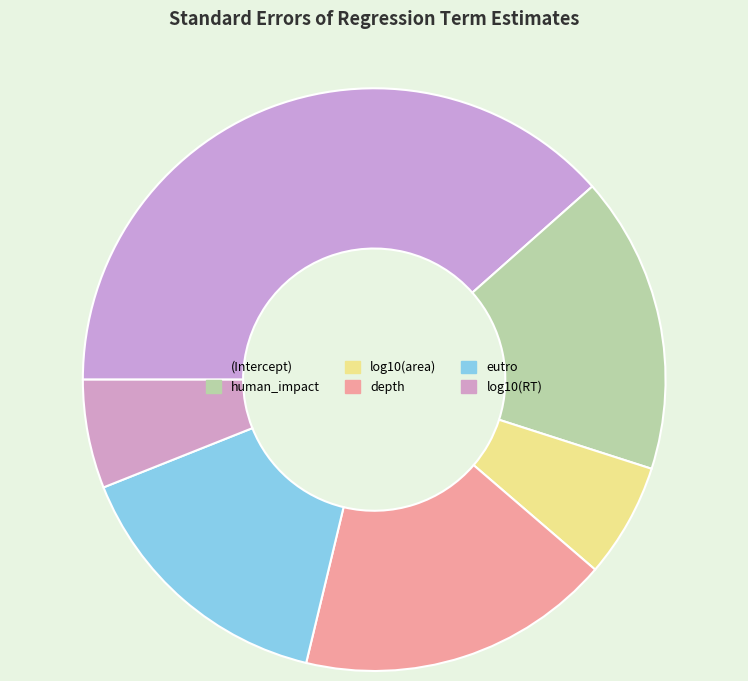

Count the number of slices in the pie.

6